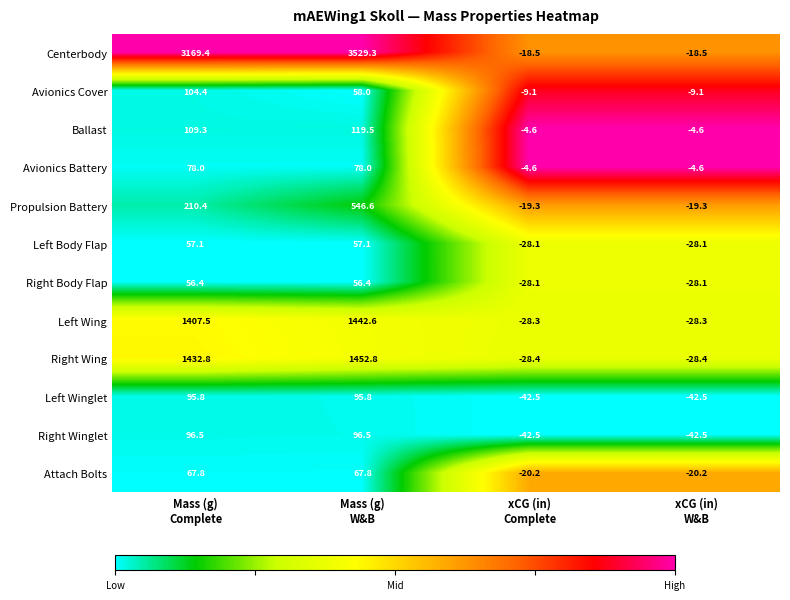

Between Mass (g)
Complete and xCG (in)
Complete, which series saw the biggest shift?

Centerbody